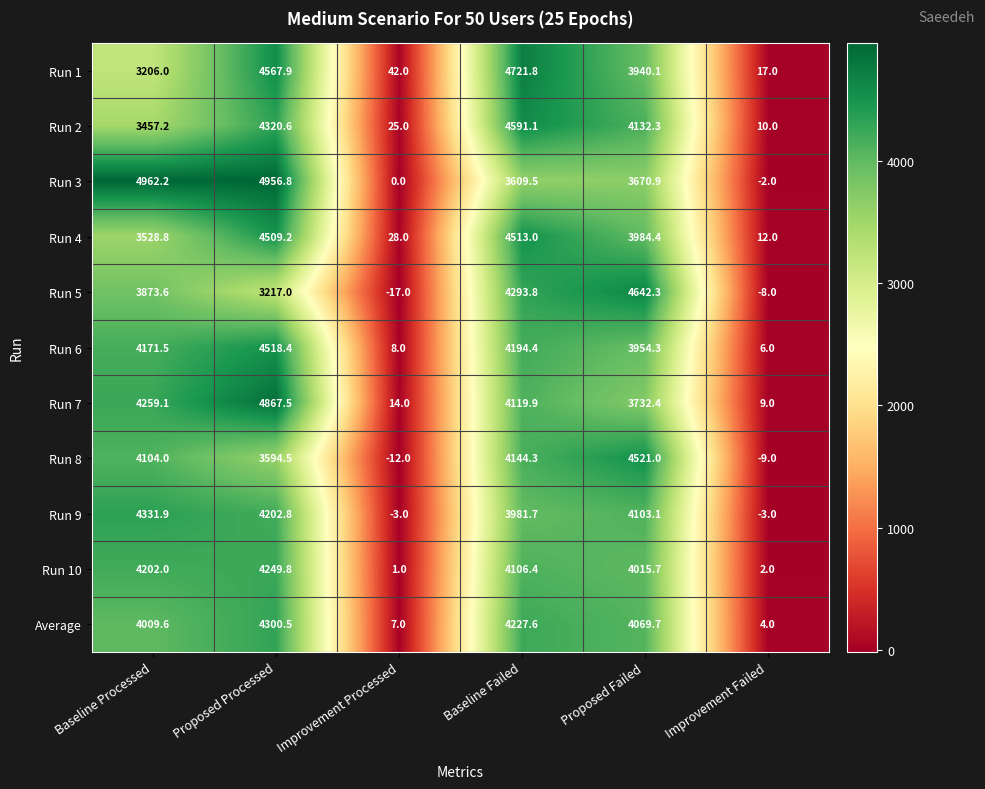

How many distinct data groups are displayed?

11